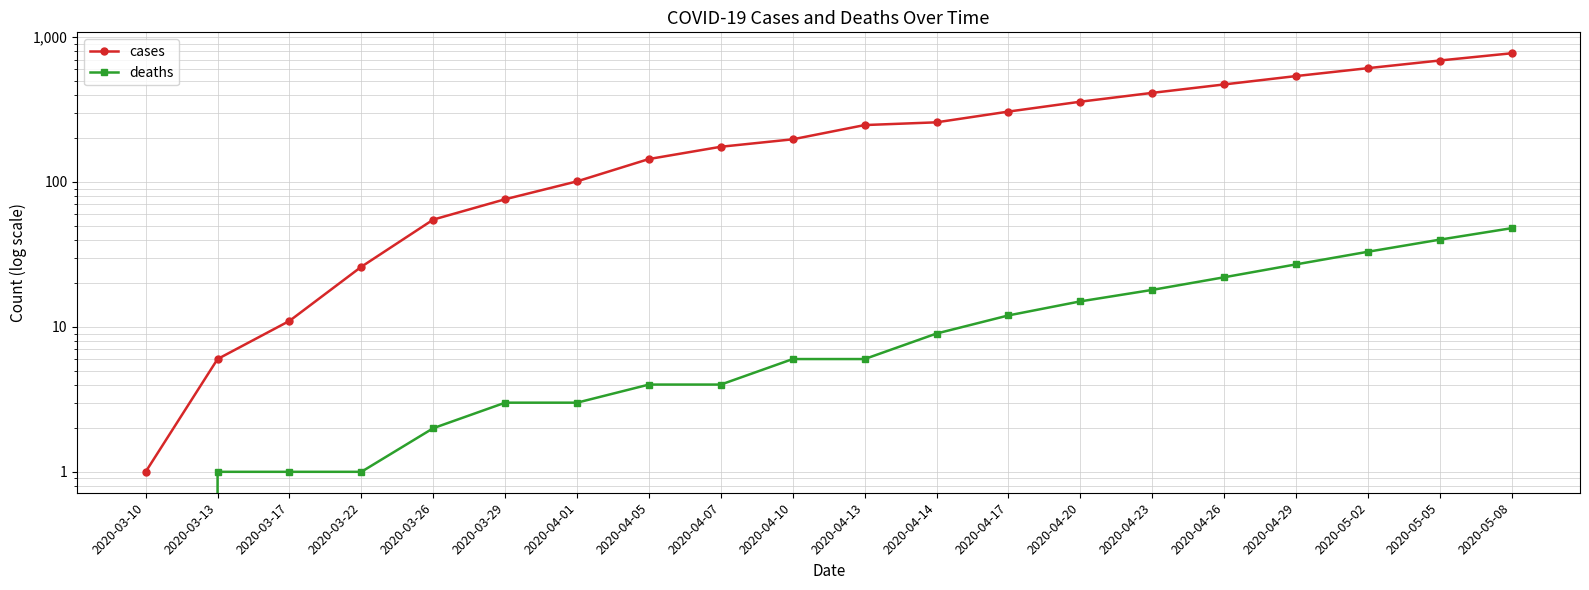

Between 2020-04-01 and 2020-04-14, which series saw the biggest shift?

cases